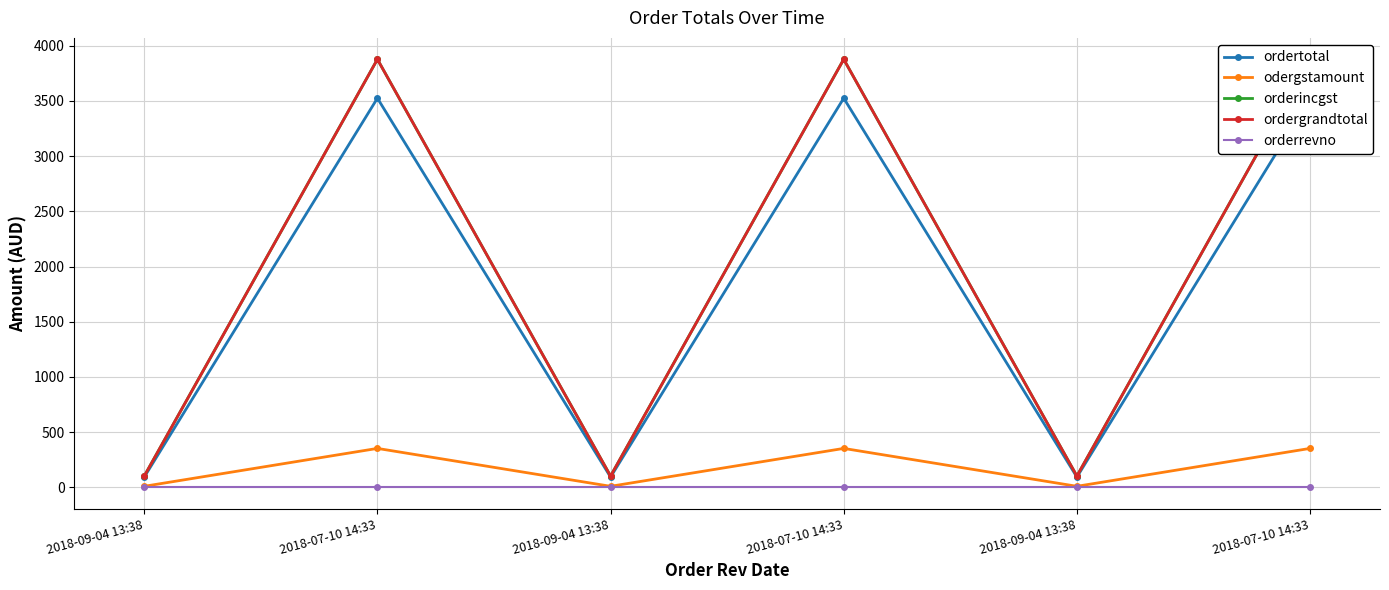

What is the sum of all orderincgst values?

11938.6